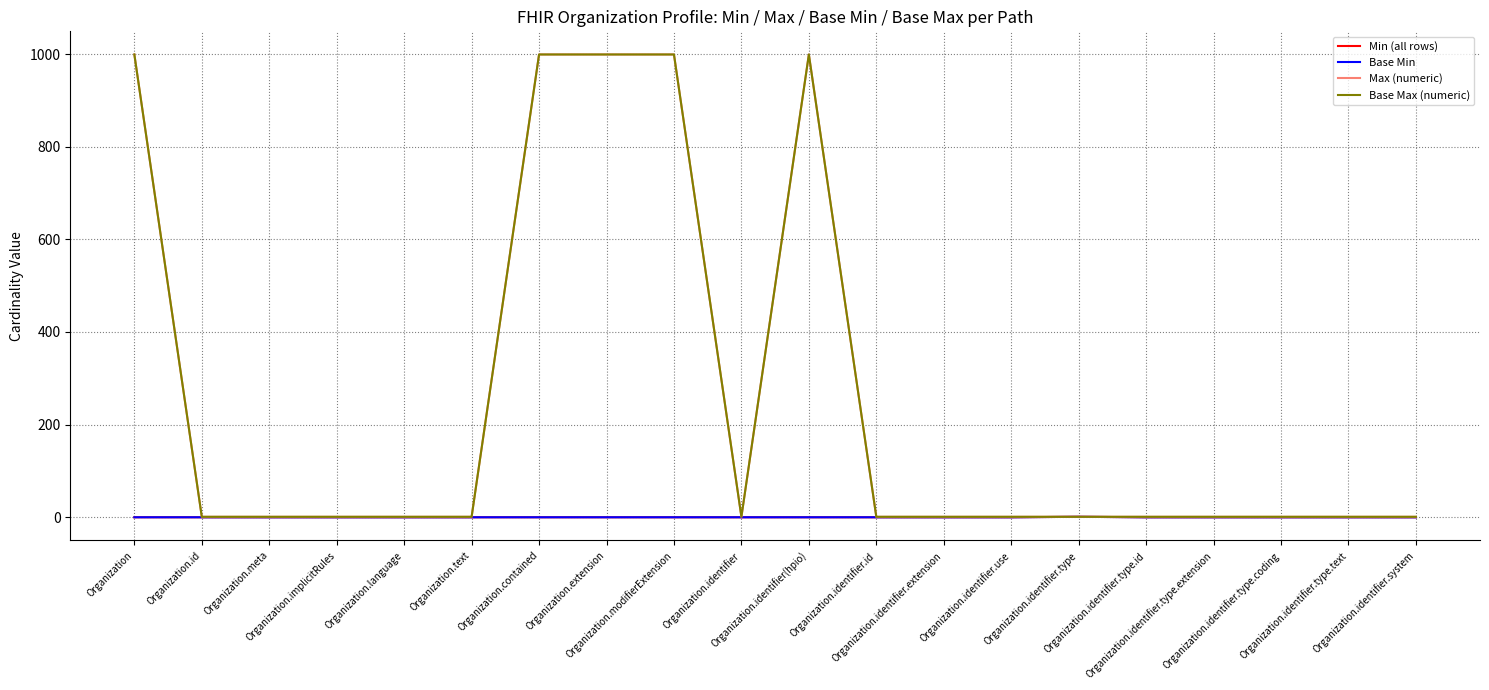

Reading left to right, list all the values displayed in this chart.

Min (all rows): 0	0	0	0	0	0	0	0	0	0	0	0	0	0	1	0	0	0	0	0
Base Min: 0	0	0	0	0	0	0	0	0	0	0	0	0	0	1	0	0	0	0	0
Max (numeric): 999	1	1	1	1	1	999	999	999	1	999	1	1	1	1	1	1	1	1	1
Base Max (numeric): 999	1	1	1	1	1	999	999	999	1	999	1	1	1	1	1	1	1	1	1